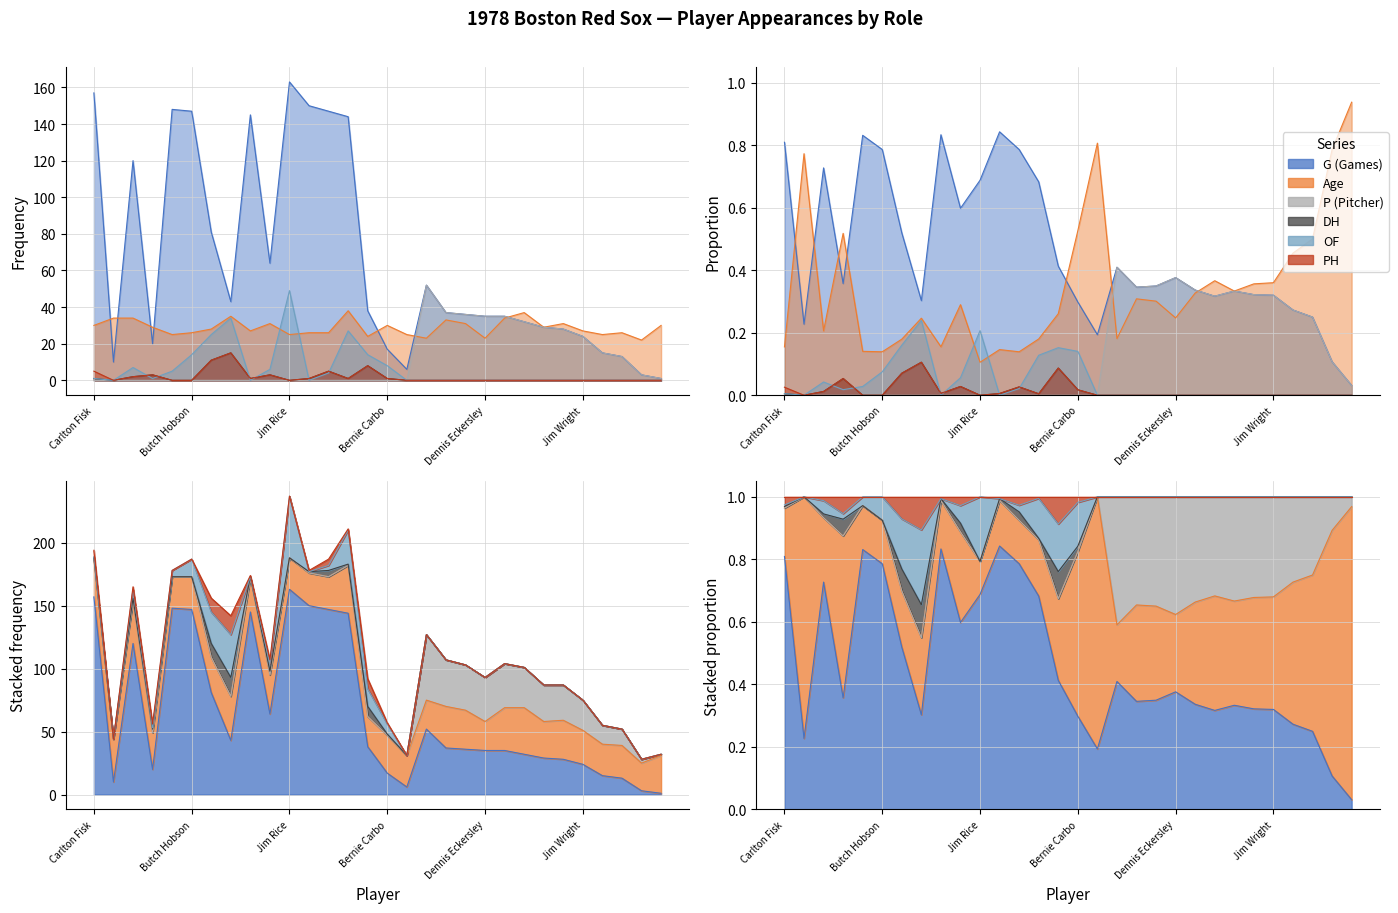

Which series has the largest total across all categories?

G (Games)